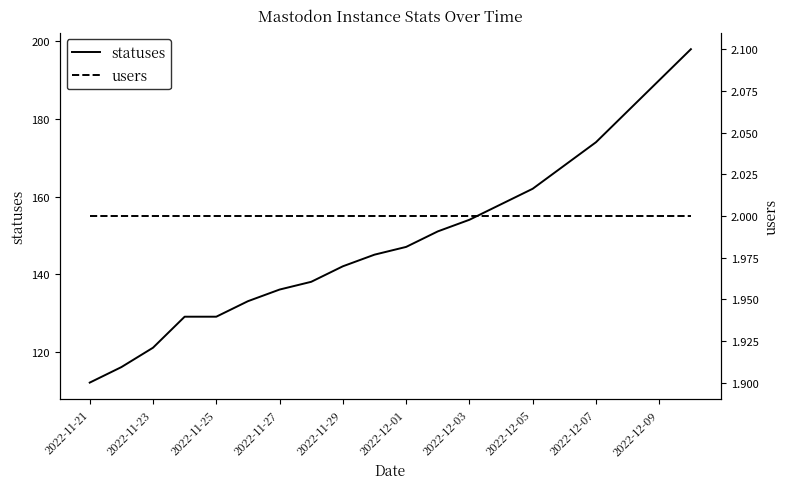

What is the minimum value for statuses?

112